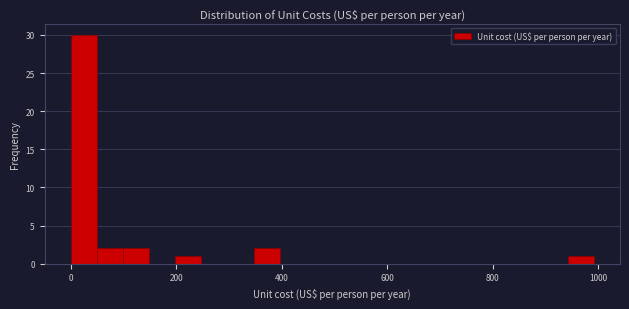

Read against the x-axis, roughly where is the centre of the tallest bar?

20